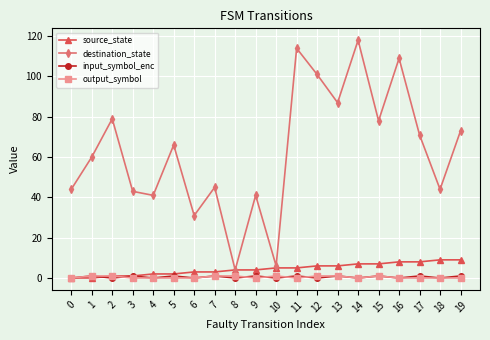

True or false: input_symbol_enc has more than 0 interior local peaks.

True